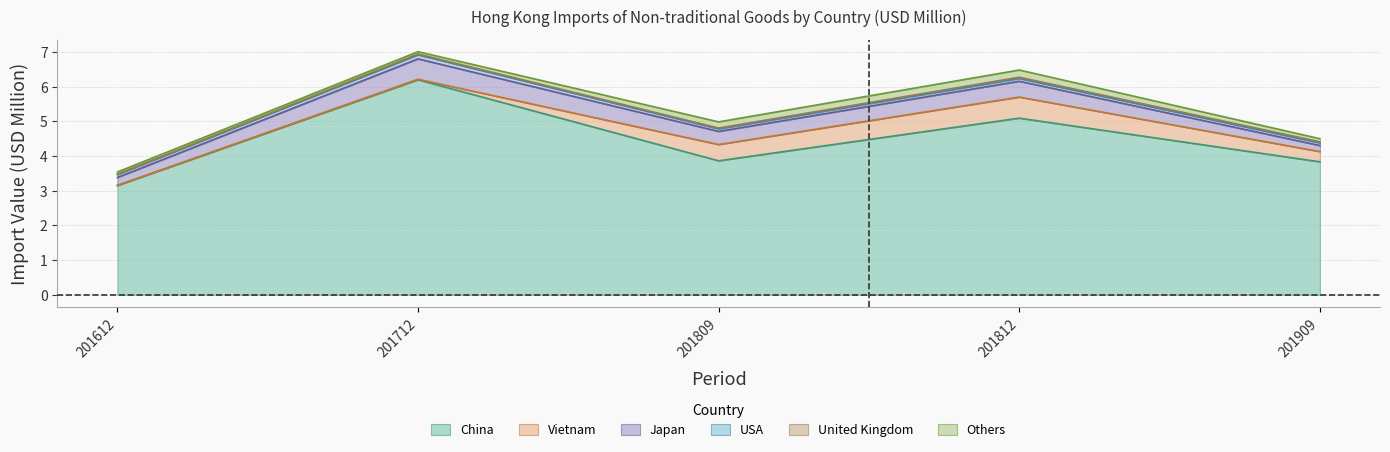

How many Others values are between 0 and 1?

5